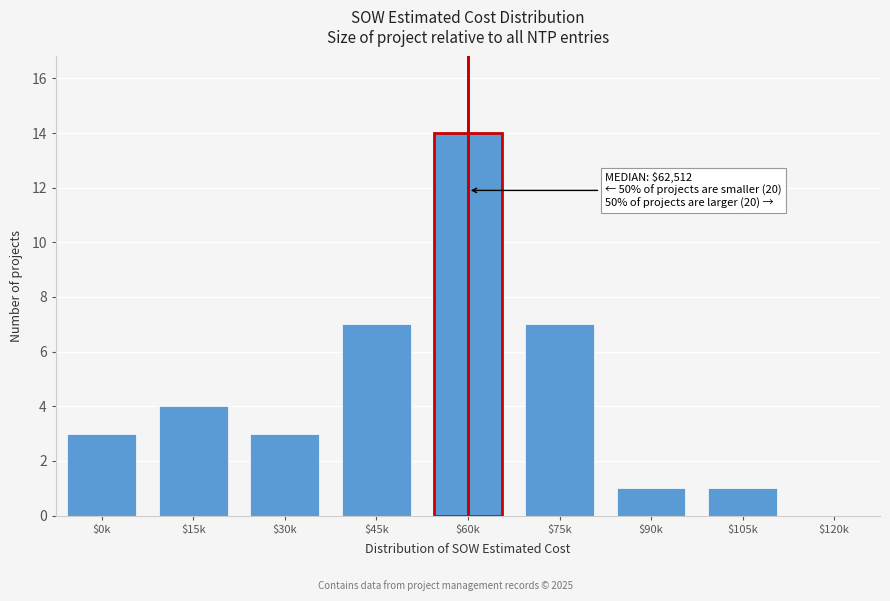

Is it true that the value at $45k is 11?

False